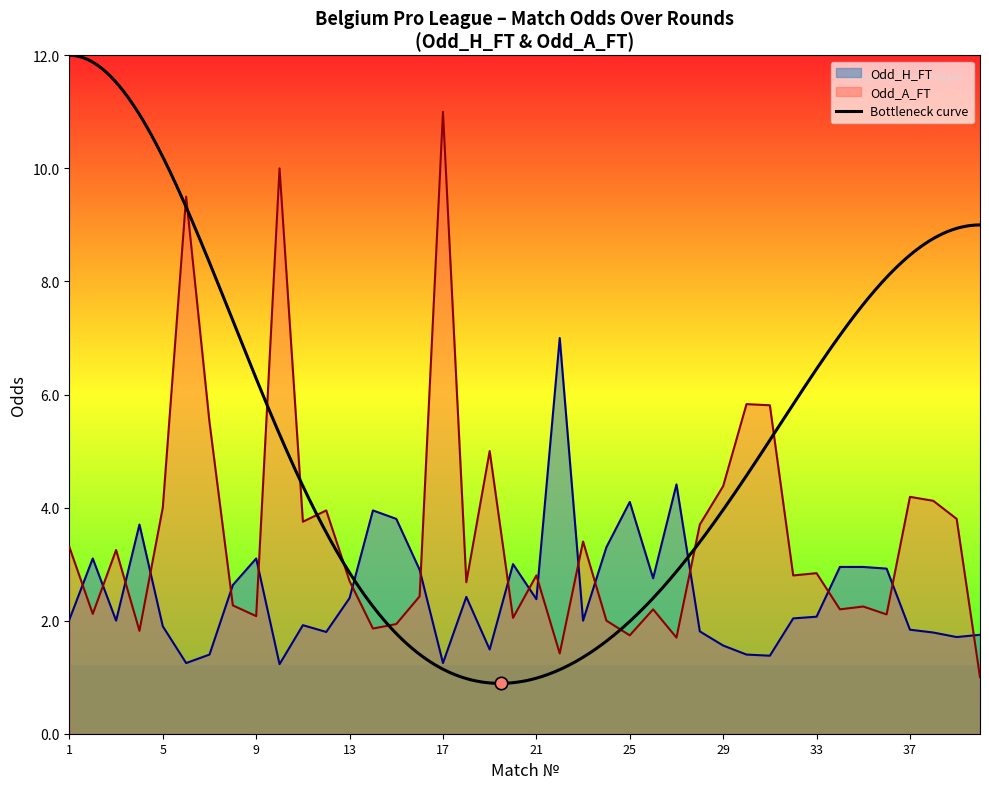

At how many categories does at least one series exceed 6?

4